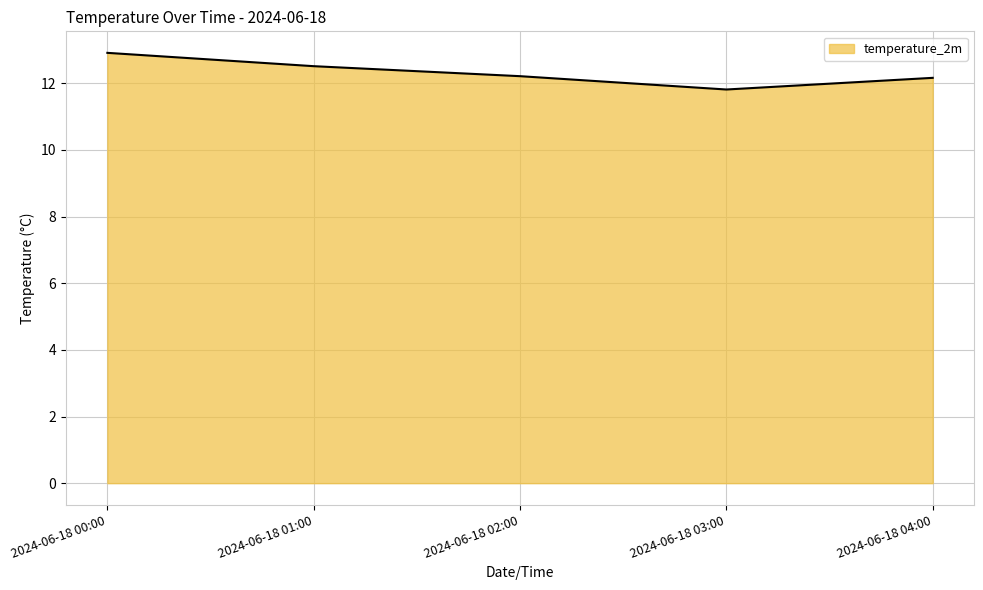

Where is the first local minimum?

2024-06-18 03:00